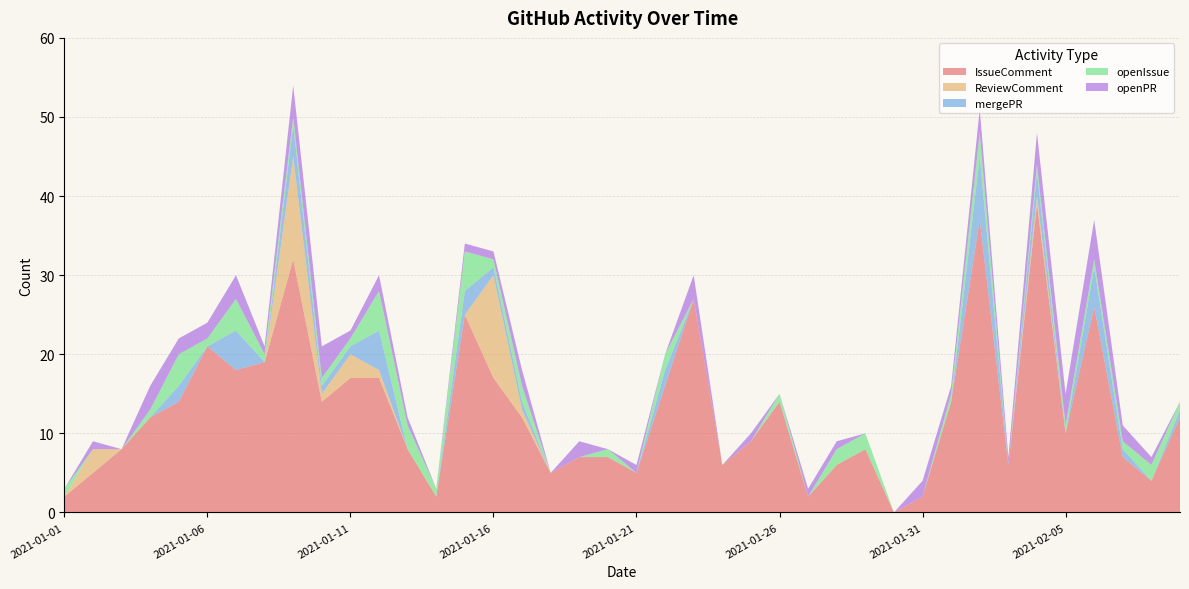

Reading right to left, list all the values displayed in this chart.

IssueComment: 2021-02-09=12	2021-02-08=4	2021-02-07=7	2021-02-06=26	2021-02-05=10	2021-02-04=39	2021-02-03=6	2021-02-02=37	2021-02-01=14	2021-01-31=2	2021-01-30=0	2021-01-29=8	2021-01-28=6	2021-01-27=2	2021-01-26=14	2021-01-25=9	2021-01-24=6	2021-01-23=27	2021-01-22=16	2021-01-21=5	2021-01-20=7	2021-01-19=7	2021-01-18=5	2021-01-17=12	2021-01-16=17	2021-01-15=25	2021-01-14=2	2021-01-13=8	2021-01-12=17	2021-01-11=17	2021-01-10=14	2021-01-09=32	2021-01-08=19	2021-01-07=18	2021-01-06=21	2021-01-05=14	2021-01-04=12	2021-01-03=8	2021-01-02=5	2021-01-01=2
ReviewComment: 2021-02-09=0	2021-02-08=0	2021-02-07=0	2021-02-06=0	2021-02-05=0	2021-02-04=1	2021-02-03=0	2021-02-02=0	2021-02-01=0	2021-01-31=0	2021-01-30=0	2021-01-29=0	2021-01-28=0	2021-01-27=0	2021-01-26=0	2021-01-25=0	2021-01-24=0	2021-01-23=0	2021-01-22=0	2021-01-21=0	2021-01-20=0	2021-01-19=0	2021-01-18=0	2021-01-17=1	2021-01-16=13	2021-01-15=0	2021-01-14=0	2021-01-13=0	2021-01-12=1	2021-01-11=3	2021-01-10=1	2021-01-09=13	2021-01-08=0	2021-01-07=0	2021-01-06=0	2021-01-05=0	2021-01-04=0	2021-01-03=0	2021-01-02=3	2021-01-01=0
mergePR: 2021-02-09=1	2021-02-08=0	2021-02-07=1	2021-02-06=5	2021-02-05=0	2021-02-04=3	2021-02-03=0	2021-02-02=8	2021-02-01=0	2021-01-31=0	2021-01-30=0	2021-01-29=0	2021-01-28=0	2021-01-27=0	2021-01-26=0	2021-01-25=0	2021-01-24=0	2021-01-23=0	2021-01-22=2	2021-01-21=0	2021-01-20=0	2021-01-19=0	2021-01-18=0	2021-01-17=1	2021-01-16=1	2021-01-15=3	2021-01-14=0	2021-01-13=0	2021-01-12=5	2021-01-11=1	2021-01-10=1	2021-01-09=4	2021-01-08=0	2021-01-07=5	2021-01-06=0	2021-01-05=2	2021-01-04=0	2021-01-03=0	2021-01-02=0	2021-01-01=0
openIssue: 2021-02-09=1	2021-02-08=2	2021-02-07=1	2021-02-06=1	2021-02-05=1	2021-02-04=1	2021-02-03=0	2021-02-02=3	2021-02-01=1	2021-01-31=0	2021-01-30=0	2021-01-29=2	2021-01-28=2	2021-01-27=0	2021-01-26=1	2021-01-25=0	2021-01-24=0	2021-01-23=0	2021-01-22=2	2021-01-21=0	2021-01-20=1	2021-01-19=0	2021-01-18=0	2021-01-17=2	2021-01-16=1	2021-01-15=5	2021-01-14=1	2021-01-13=3	2021-01-12=5	2021-01-11=1	2021-01-10=1	2021-01-09=1	2021-01-08=1	2021-01-07=4	2021-01-06=1	2021-01-05=4	2021-01-04=1	2021-01-03=0	2021-01-02=0	2021-01-01=1
openPR: 2021-02-09=0	2021-02-08=1	2021-02-07=2	2021-02-06=5	2021-02-05=4	2021-02-04=4	2021-02-03=1	2021-02-02=3	2021-02-01=1	2021-01-31=2	2021-01-30=0	2021-01-29=0	2021-01-28=1	2021-01-27=1	2021-01-26=0	2021-01-25=1	2021-01-24=0	2021-01-23=3	2021-01-22=0	2021-01-21=1	2021-01-20=0	2021-01-19=2	2021-01-18=0	2021-01-17=2	2021-01-16=1	2021-01-15=1	2021-01-14=0	2021-01-13=1	2021-01-12=2	2021-01-11=1	2021-01-10=4	2021-01-09=4	2021-01-08=1	2021-01-07=3	2021-01-06=2	2021-01-05=2	2021-01-04=3	2021-01-03=0	2021-01-02=1	2021-01-01=0